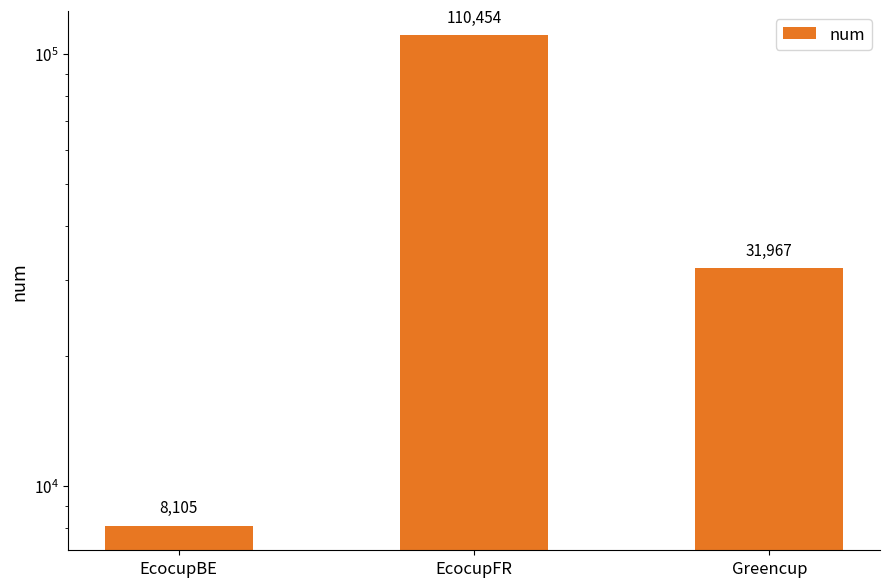

Count the values in the range 8105 to 110454.

3